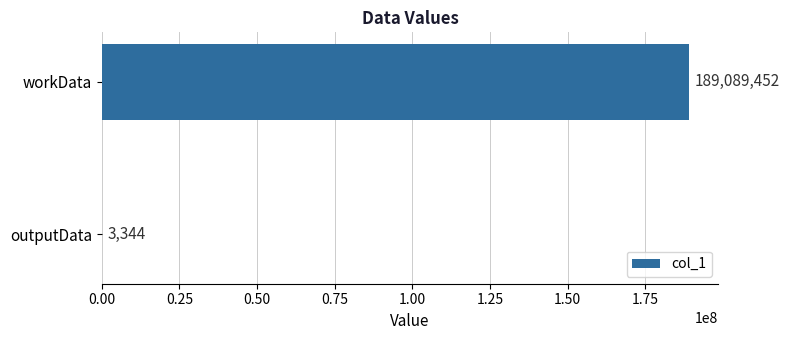

Reading top to bottom, list all the values displayed in this chart.

workData=189089452	outputData=3344